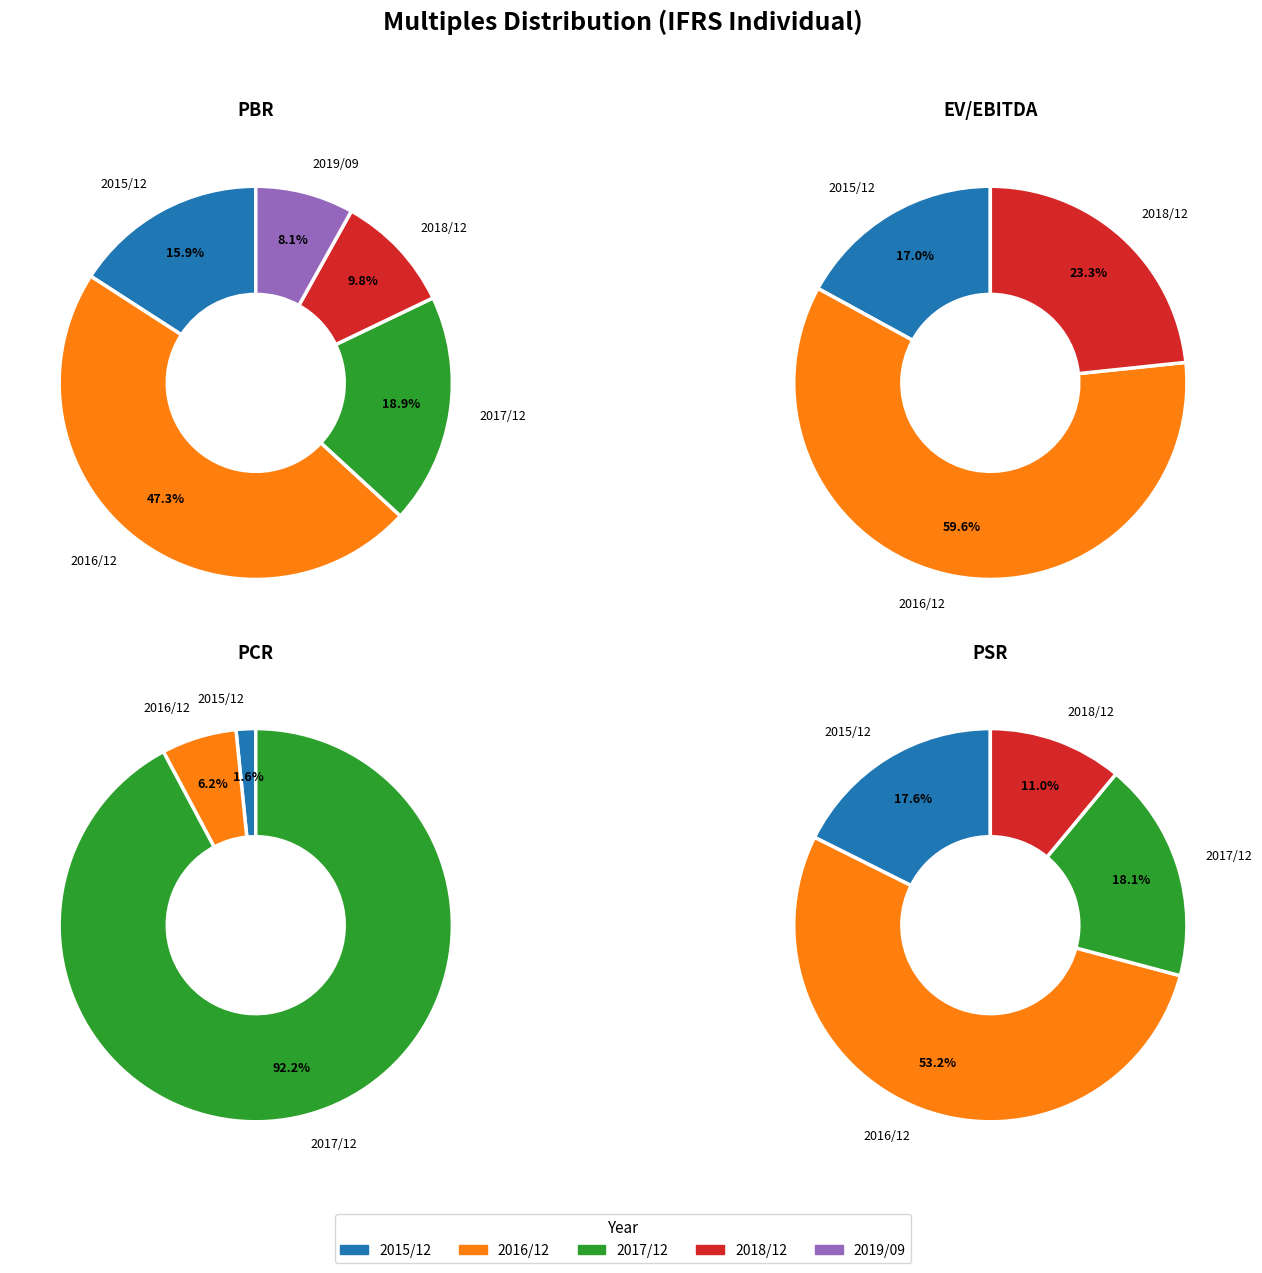

Which series has the widest spread of values?

PCR